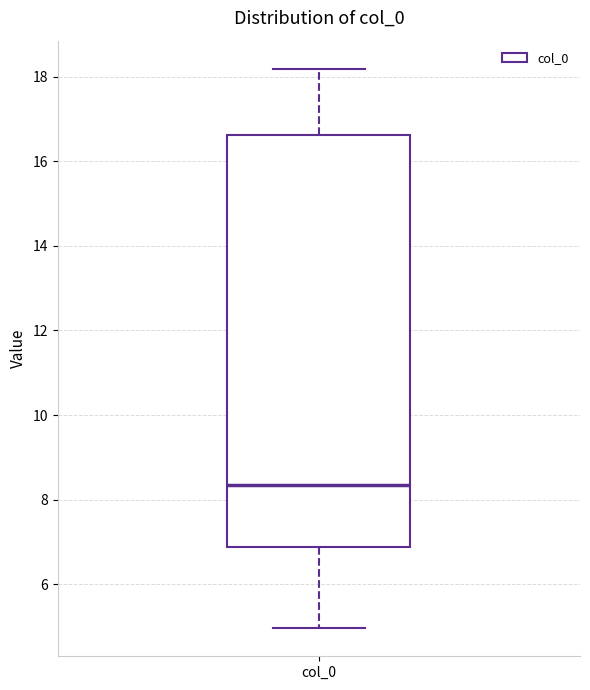

Transcribe this box plot: give where the median line is, the range the box spans, and where the two whiskers end, as read against the y-axis. The values are not printed on the chart, so give them approximately, as read against the axis.

median 8.4, box 6.8 to 16.6, whiskers 5.0 to 18.2